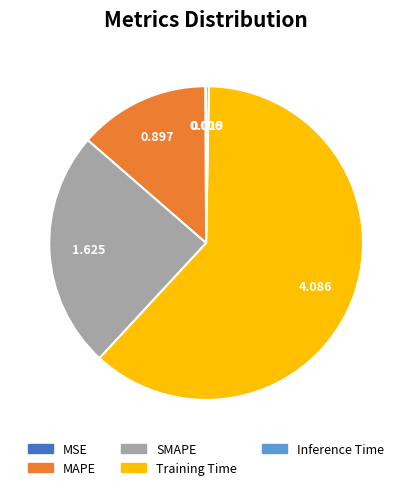

Is SMAPE the majority of the pie?

No